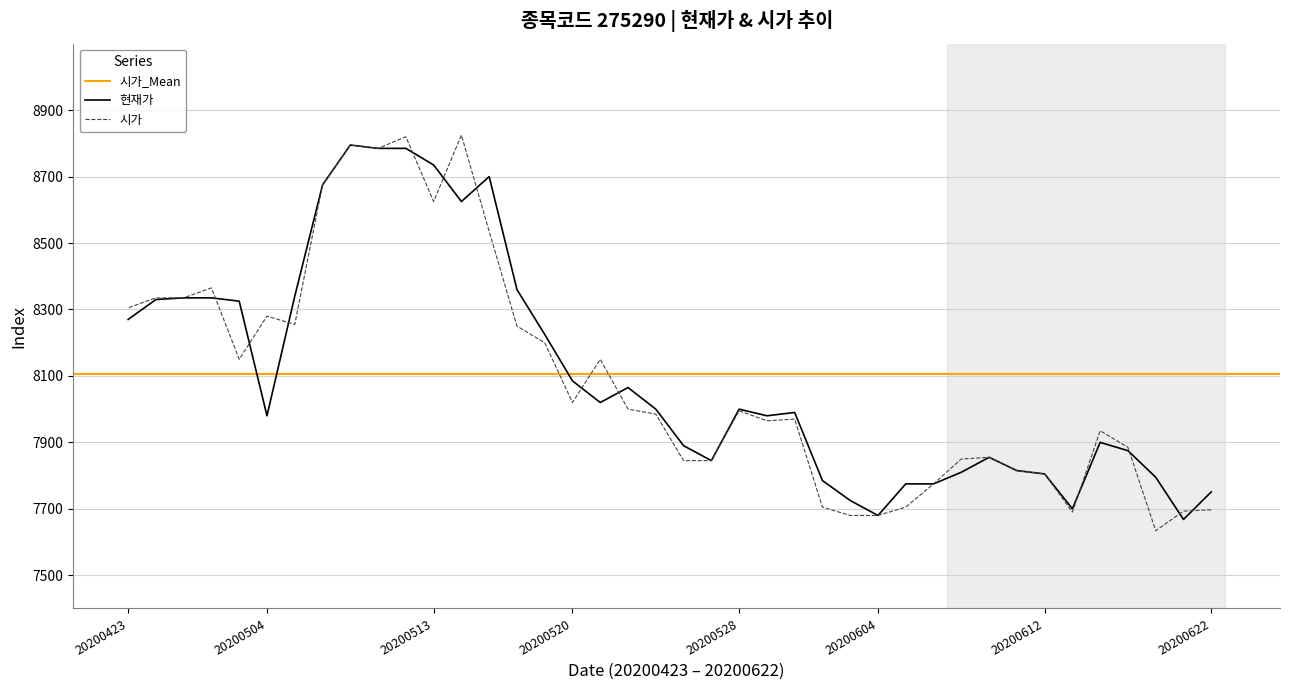

The value of 시가 at 20200514 is 11888. True or false?

False